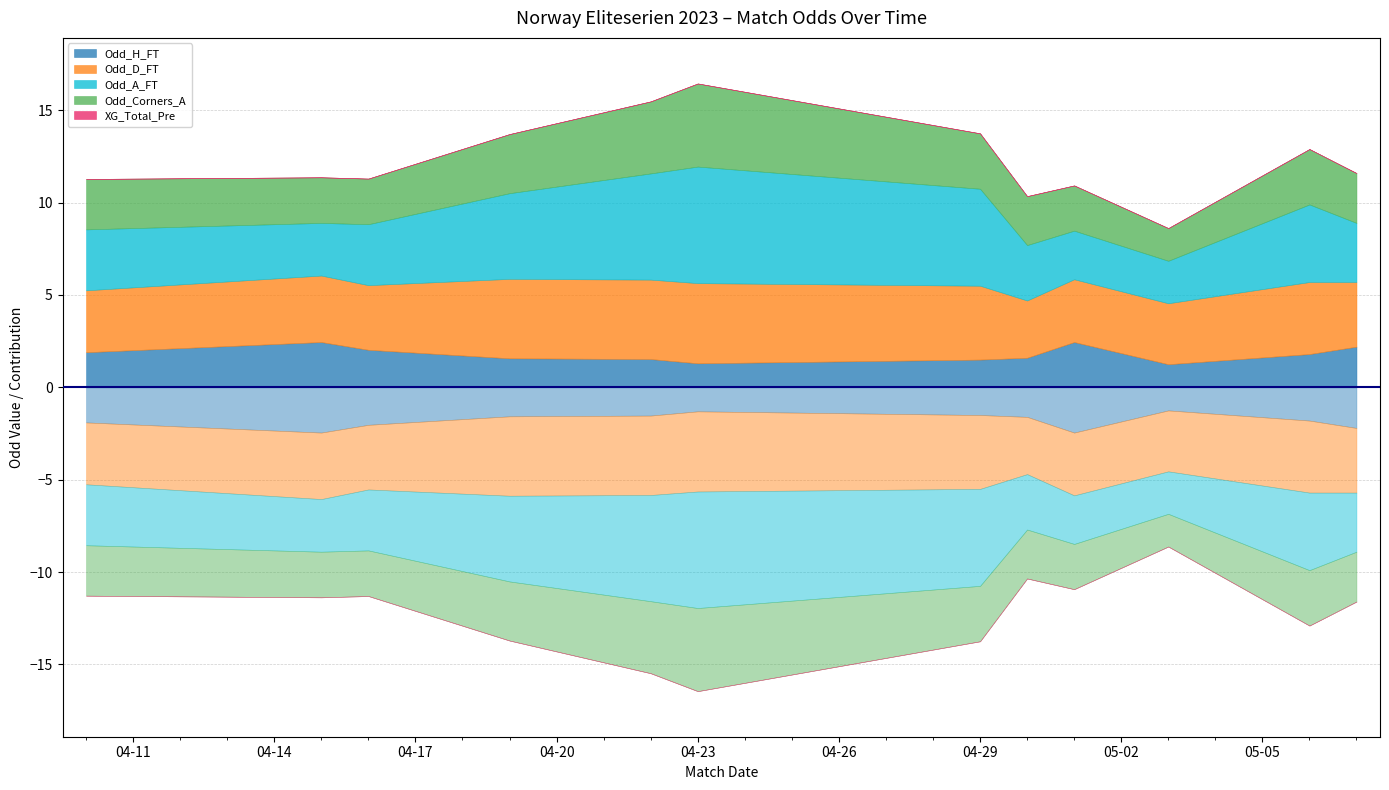

Between 2023-04-23 and 2023-04-16, which is larger?

2023-04-16